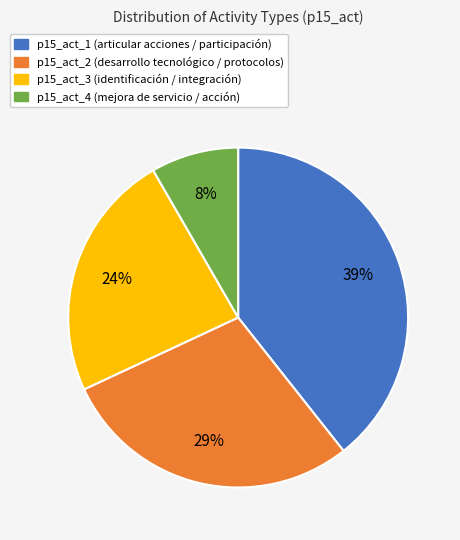

Rank the categories by value from highest to lowest.

p15_act_1, p15_act_2, p15_act_3, p15_act_4